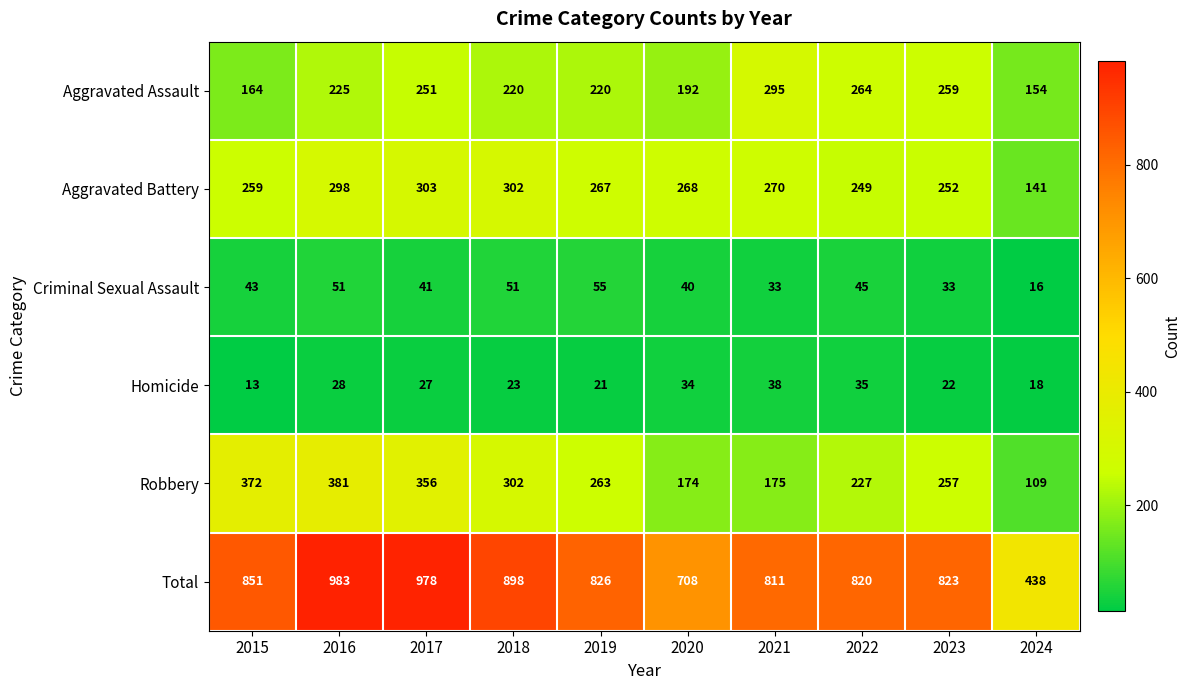

Where does the Robbery series first go above 263?

2015